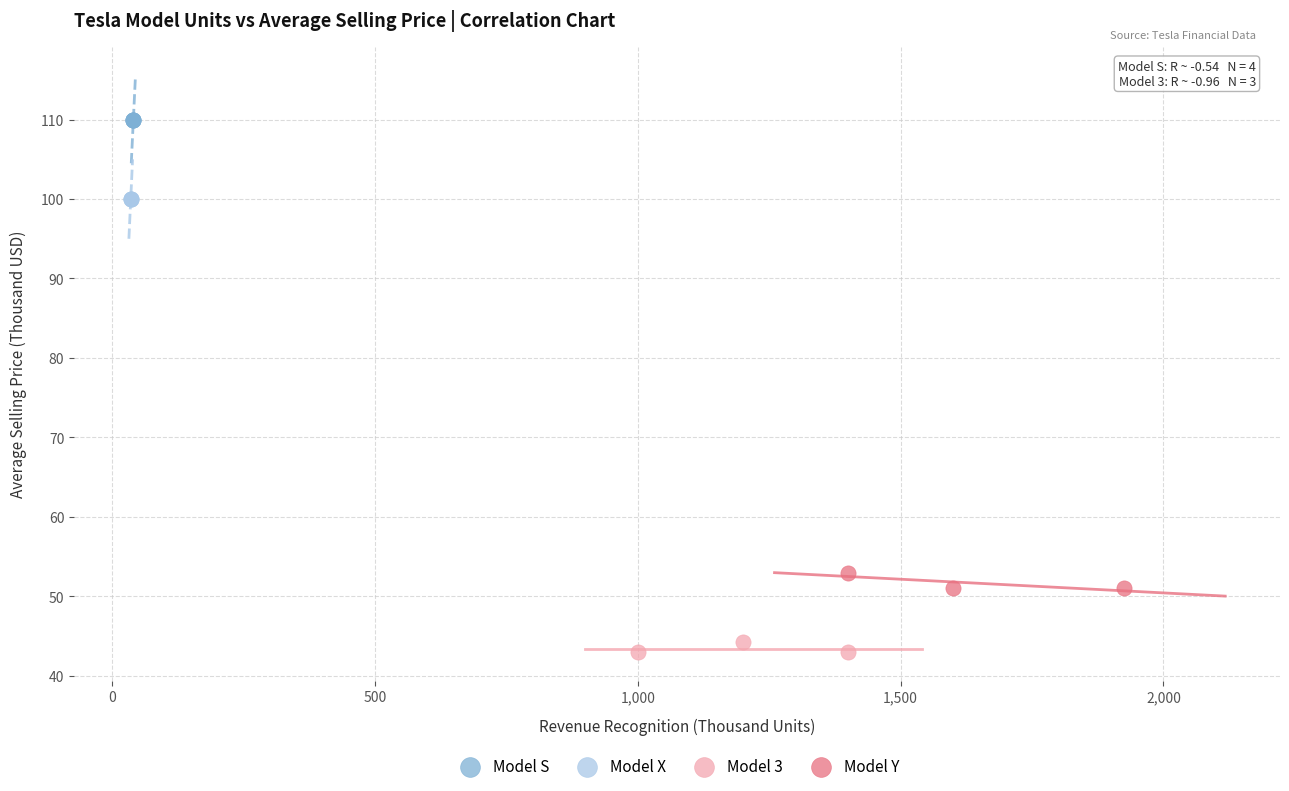

What are all the series names shown in the legend?

Model S, Model X, Model 3, Model Y